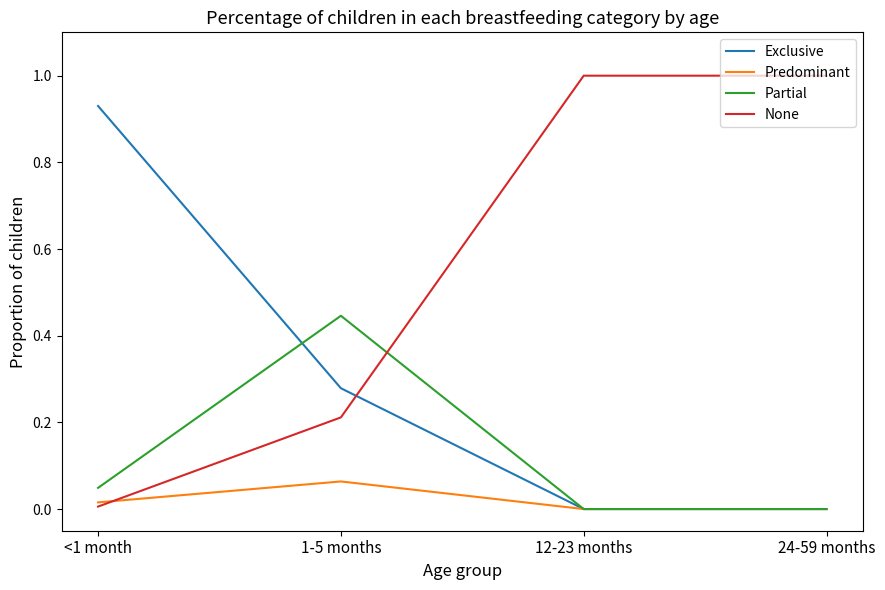

The Exclusive series shows 0.4 at 1-5 months. True or false?

False